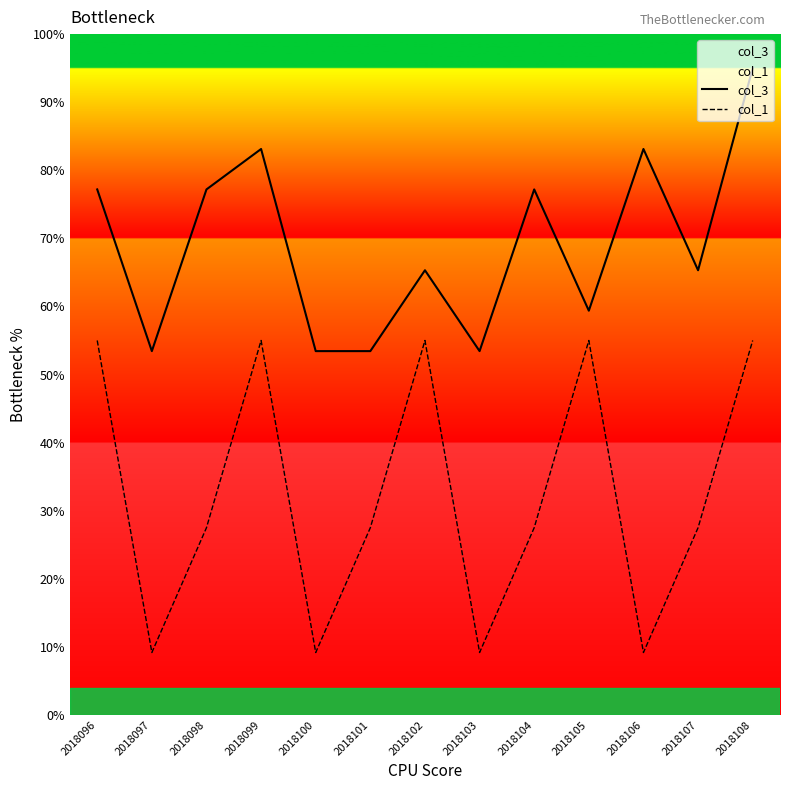

What is the average value of the col_3 series?

69.0